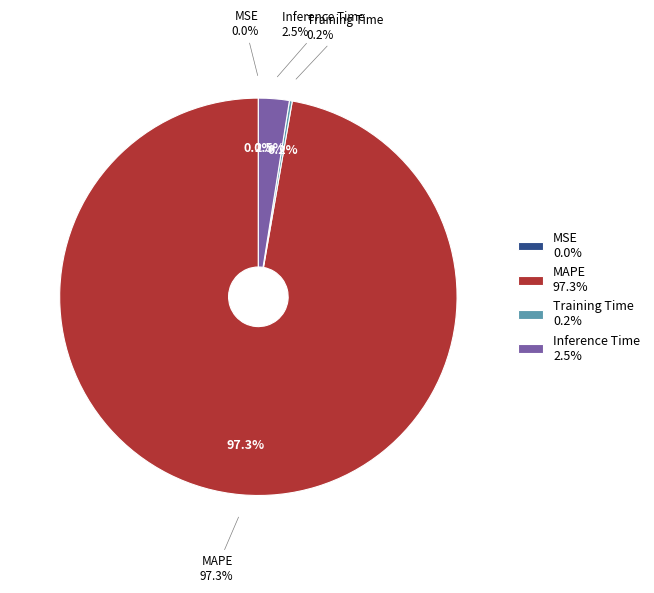

Is Training Time the majority of the pie?

No